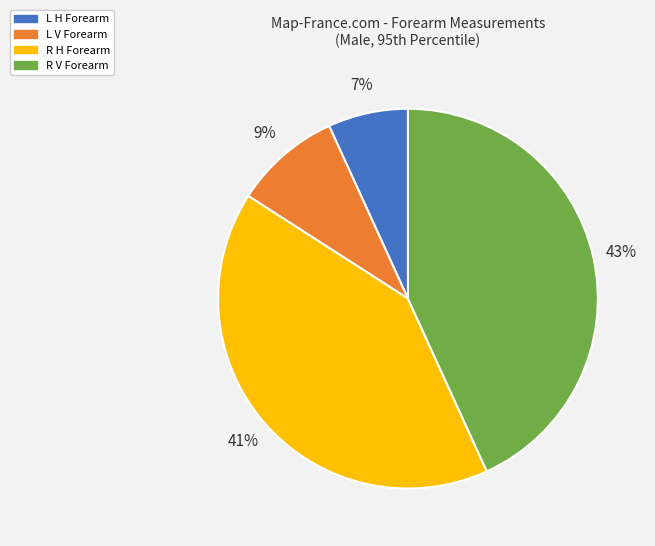

Between R H Forearm and L V Forearm, which is larger?

R H Forearm